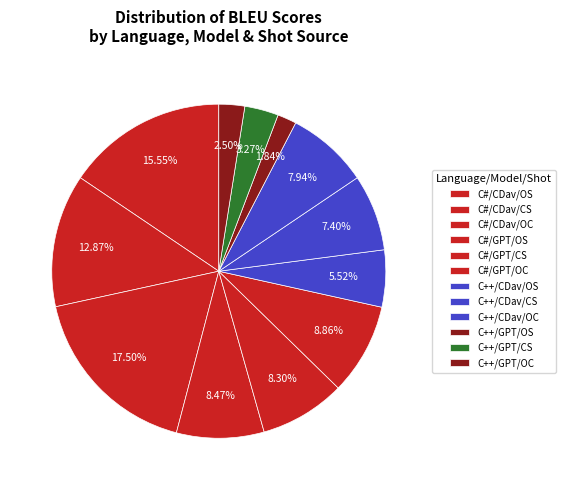

Is there any slice that represents more than half of the pie?

No